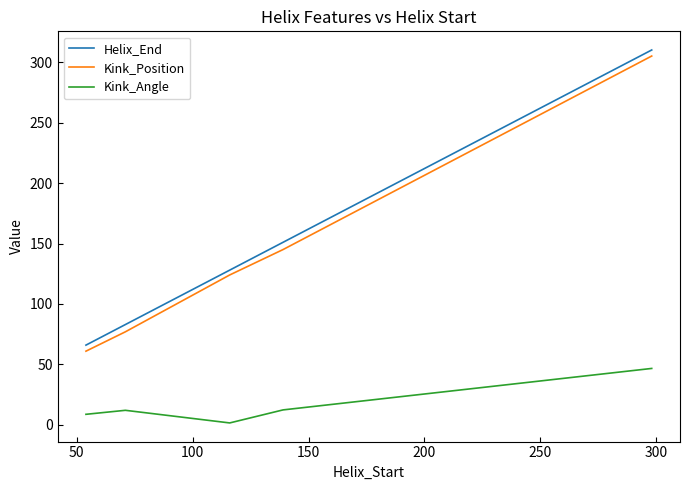

What is the difference between the maximum and minimum values in the Kink_Angle series?

45.1